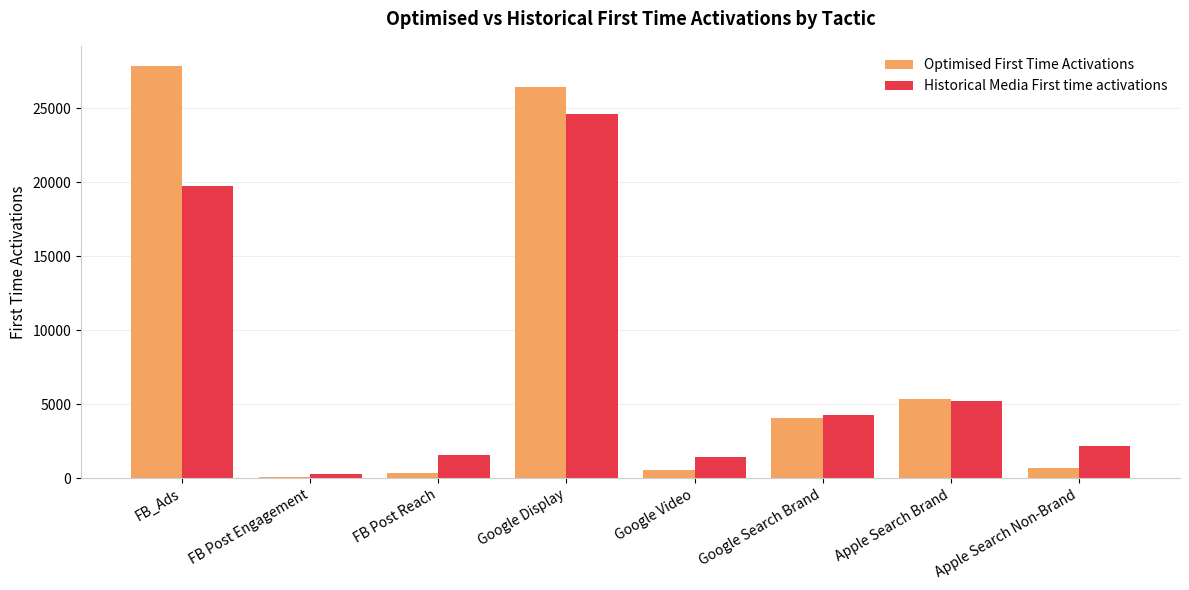

Which series has the largest total across all categories?

Optimised First Time Activations